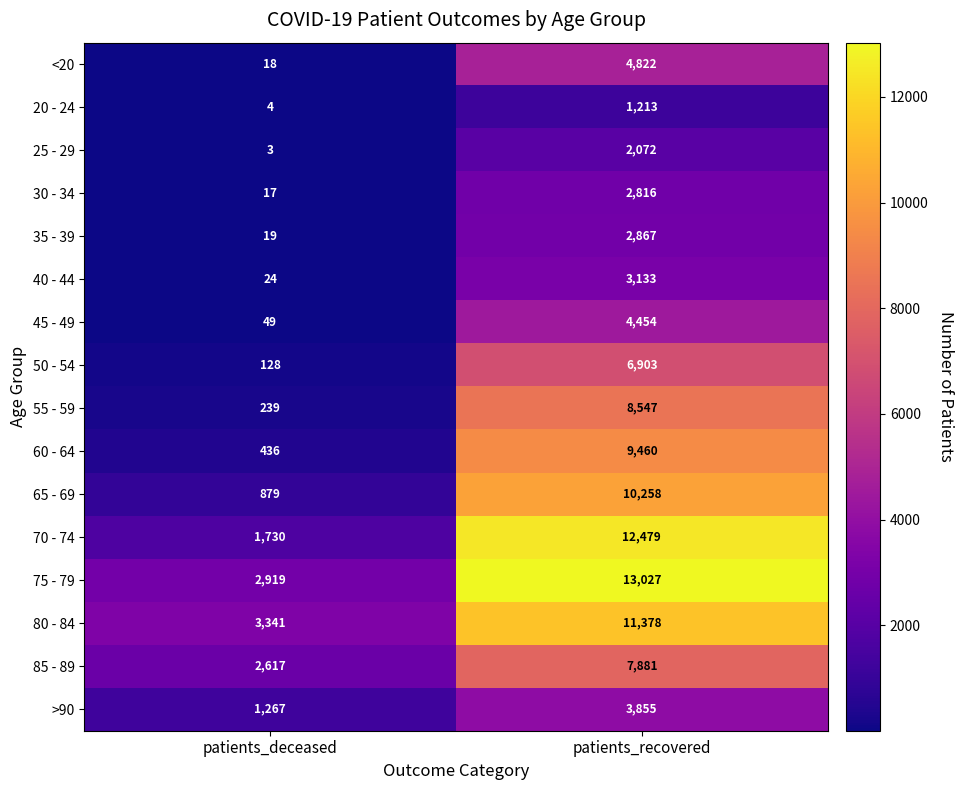

What is the difference between the maximum and minimum values in the 35 - 39 series?

2848